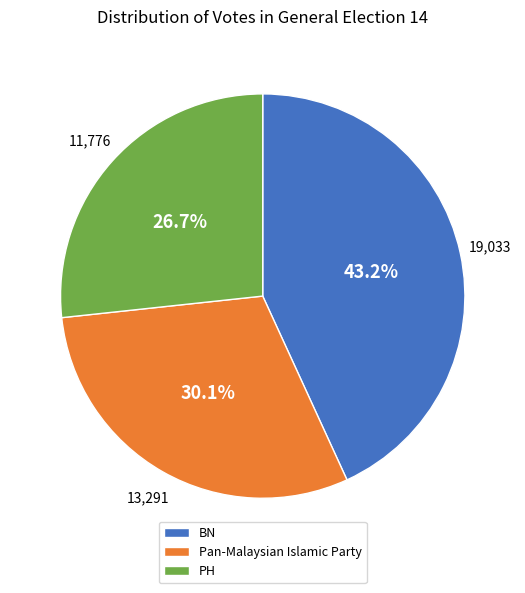

Is BN the majority of the pie?

No